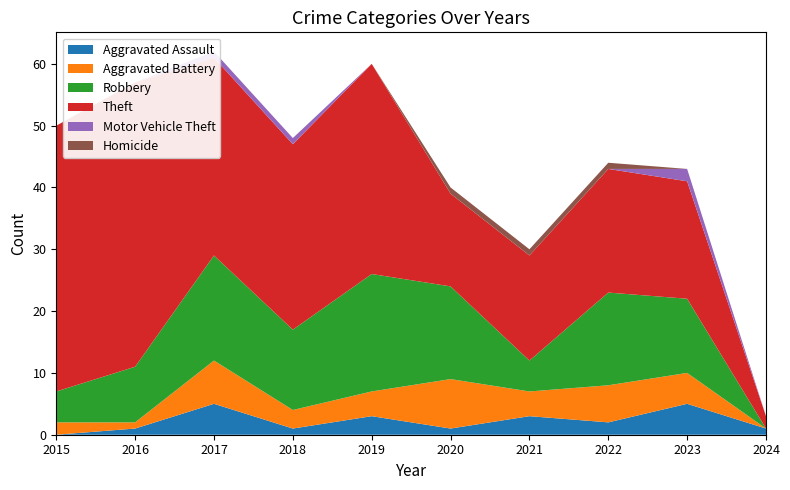

Reading left to right, list all the values displayed in this chart.

Aggravated Assault: 2015=0	2016=1	2017=5	2018=1	2019=3	2020=1	2021=3	2022=2	2023=5	2024=1
Aggravated Battery: 2015=2	2016=1	2017=7	2018=3	2019=4	2020=8	2021=4	2022=6	2023=5	2024=0
Robbery: 2015=5	2016=9	2017=17	2018=13	2019=19	2020=15	2021=5	2022=15	2023=12	2024=0
Theft: 2015=43	2016=46	2017=32	2018=30	2019=34	2020=15	2021=17	2022=20	2023=19	2024=2
Motor Vehicle Theft: 2015=0	2016=0	2017=1	2018=1	2019=0	2020=0	2021=0	2022=0	2023=2	2024=0
Homicide: 2015=0	2016=0	2017=0	2018=0	2019=0	2020=1	2021=1	2022=1	2023=0	2024=0